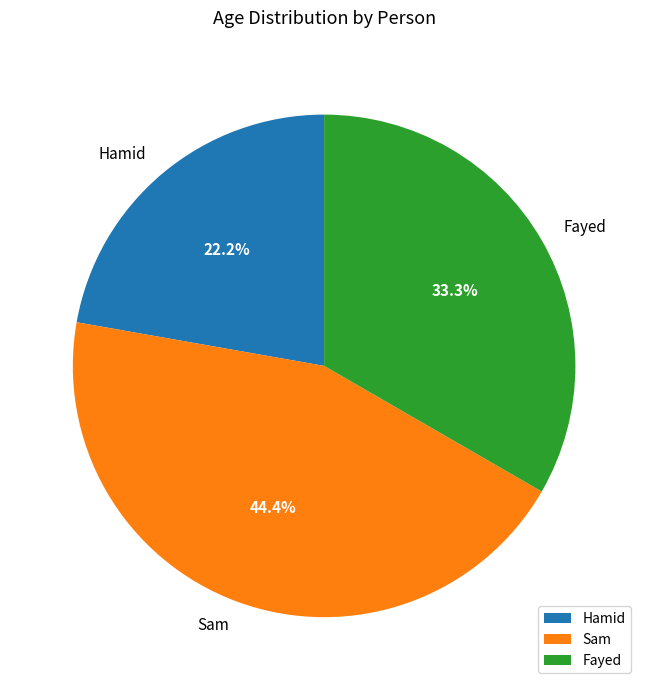

To the nearest percent, what is the average slice percentage?

33%